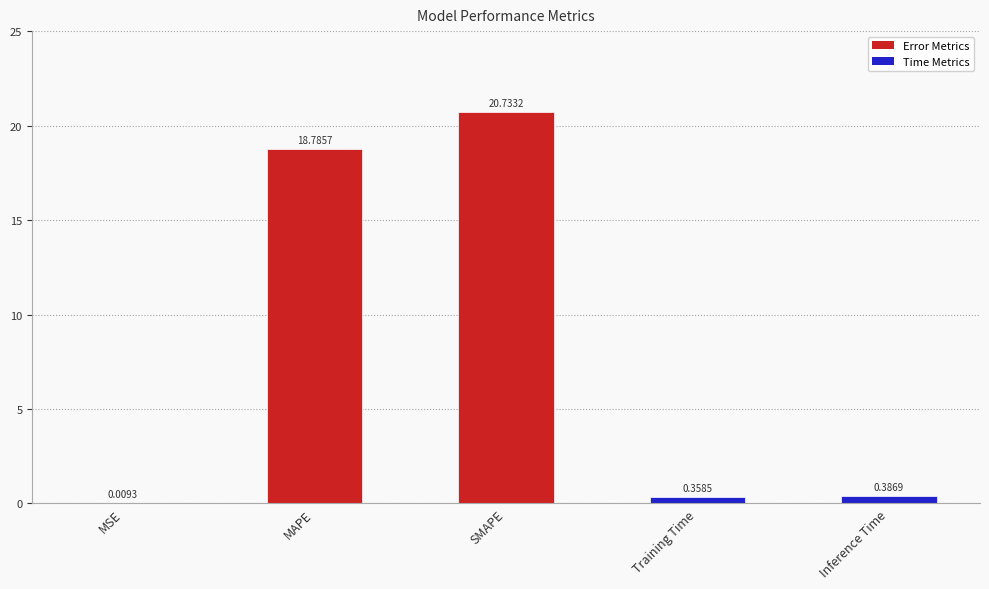

What is the average value?

8.1